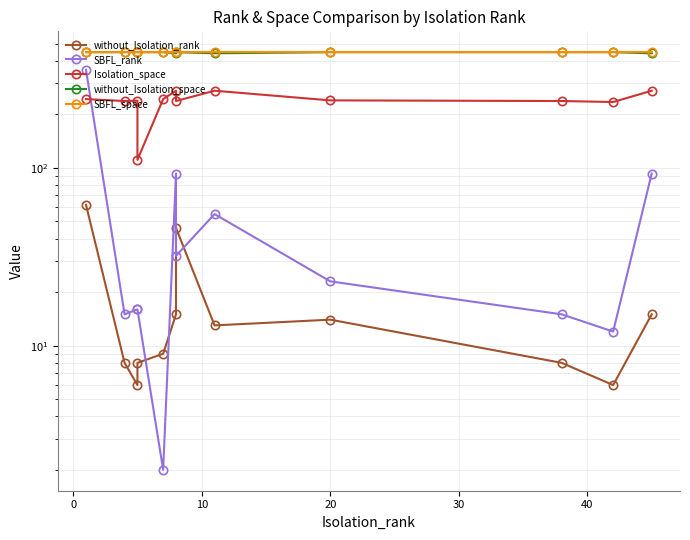

Which series has the largest range (max minus min)?

SBFL_rank